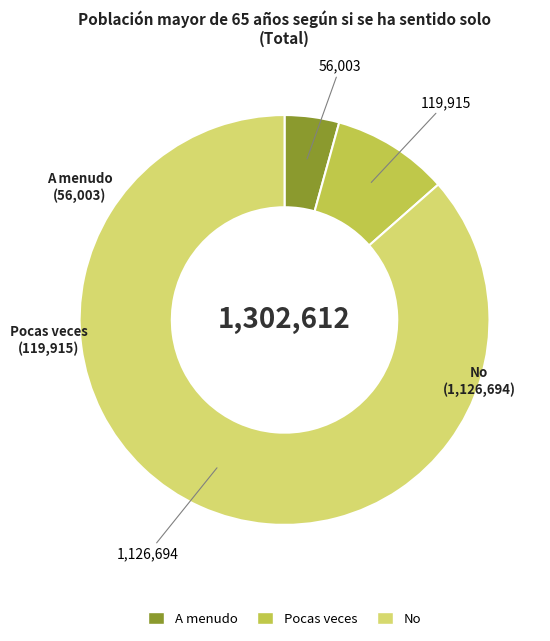

What is the smallest slice in the pie chart?

A menudo